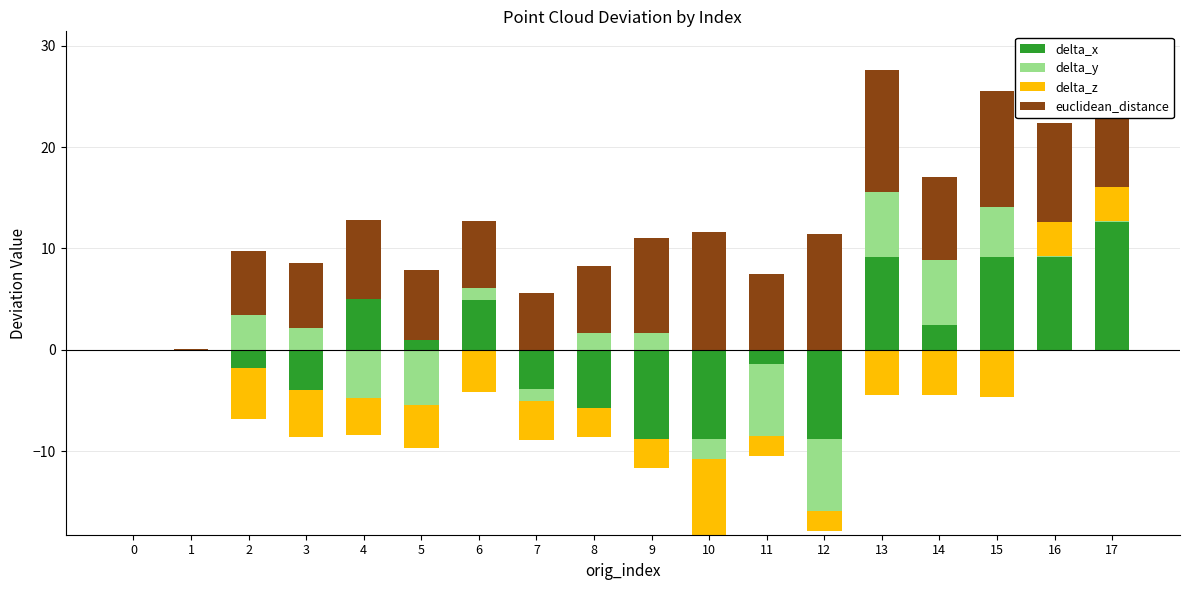

What is the difference between the maximum and minimum values in the euclidean_distance series?

13.0